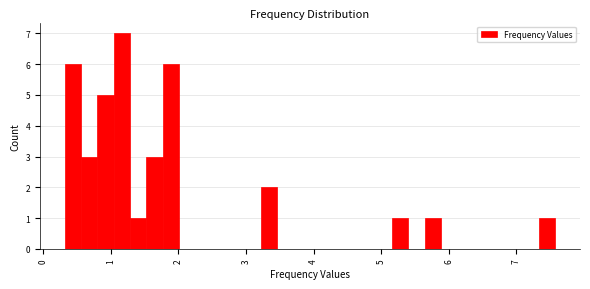

Around what value on the x-axis is the tallest bar? Give the approximate position of its centre, as read against the axis.

1.2